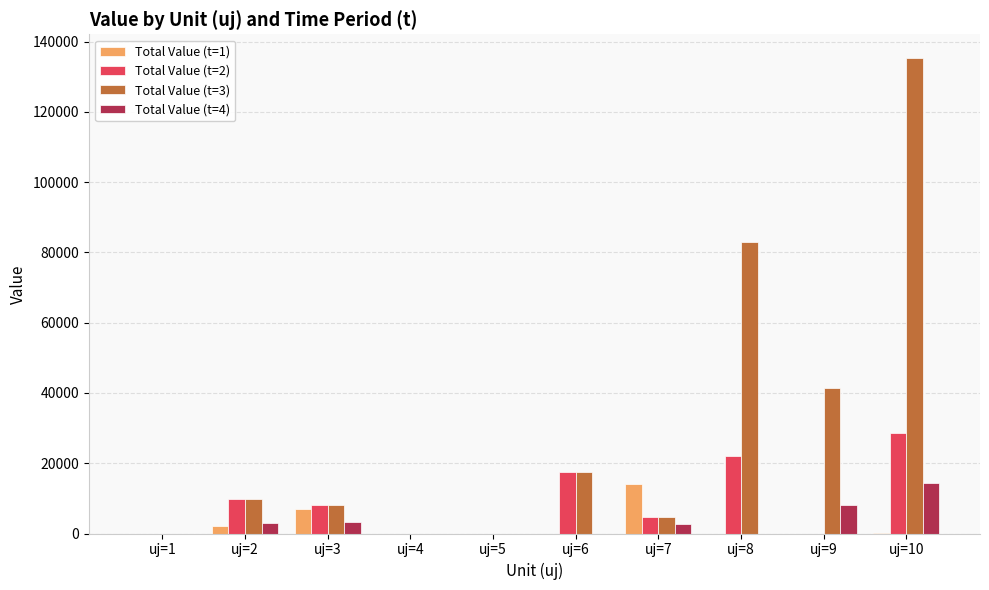

What is the total value across all series at uj=9?

49653.0